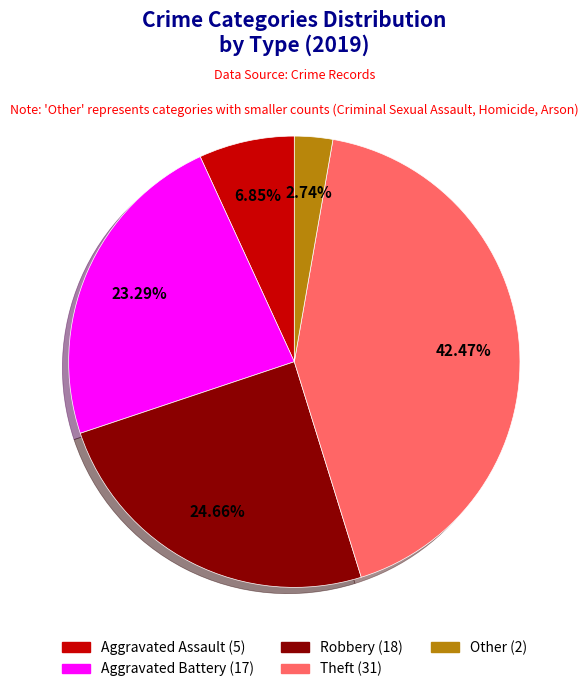

How many segments does this pie chart have?

5